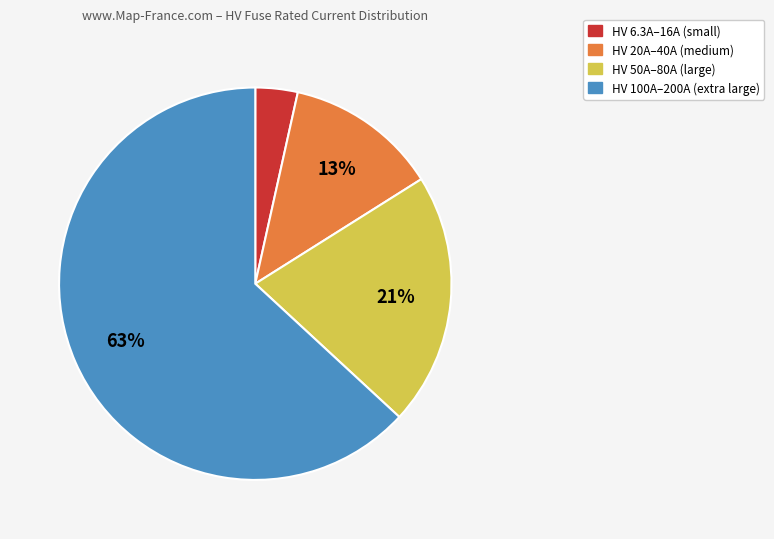

To the nearest percent, what is the average slice percentage?

25%